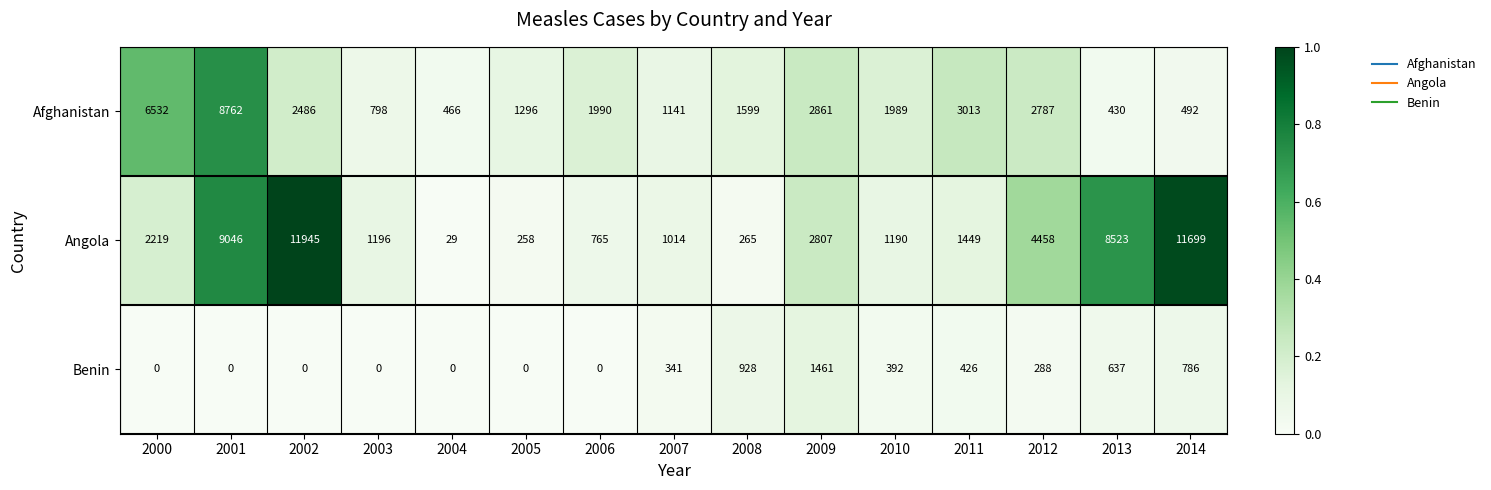

At which category is the sum across all series the highest?

2001